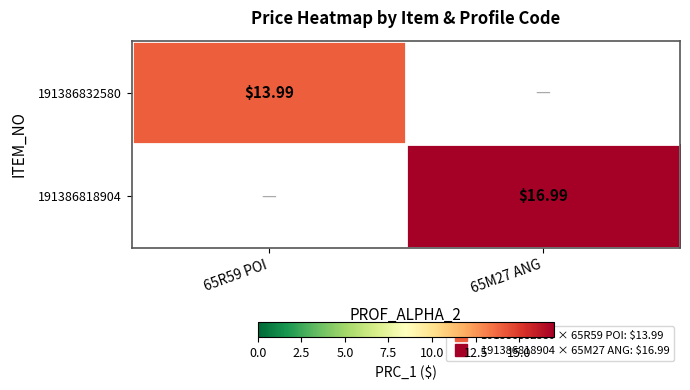

Between 65R59 POI and 65M27 ANG, which is larger?

65M27 ANG